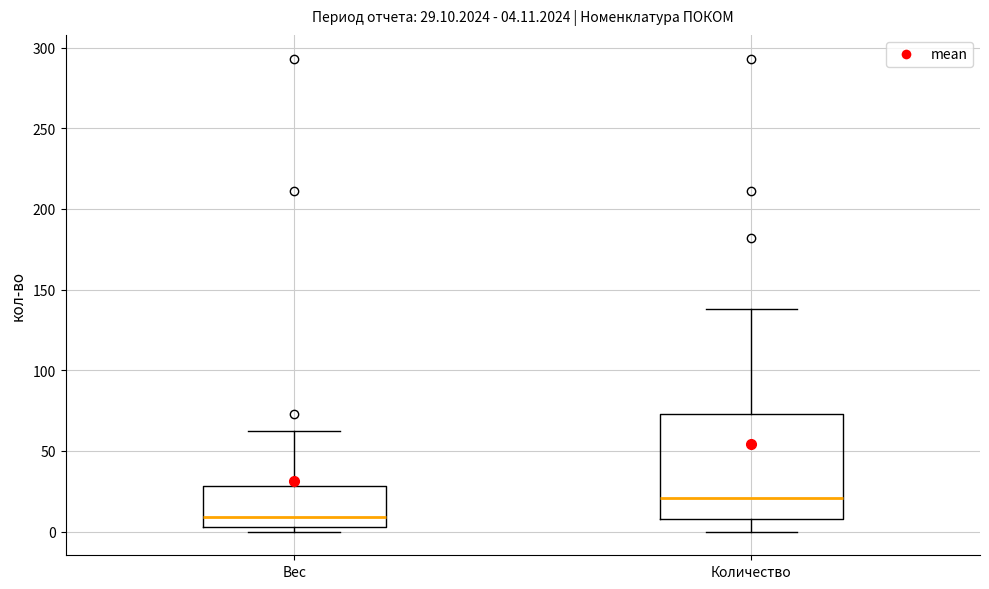

Comparing the boxes themselves (not the whiskers), which one is the tallest?

Количество